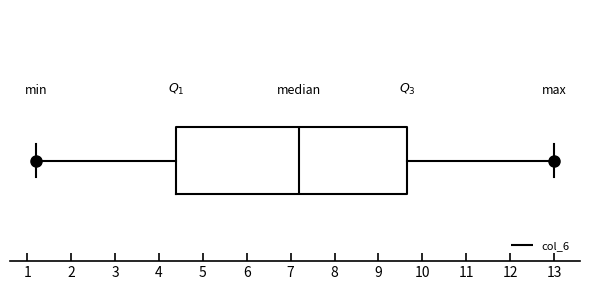

Transcribe this box plot: give where the median line is, the range the box spans, and where the two whiskers end, as read against the x-axis. The values are not printed on the chart, so give them approximately, as read against the axis.

median 7.2, box 4.4 to 9.7, whiskers 1.2 to 13.0